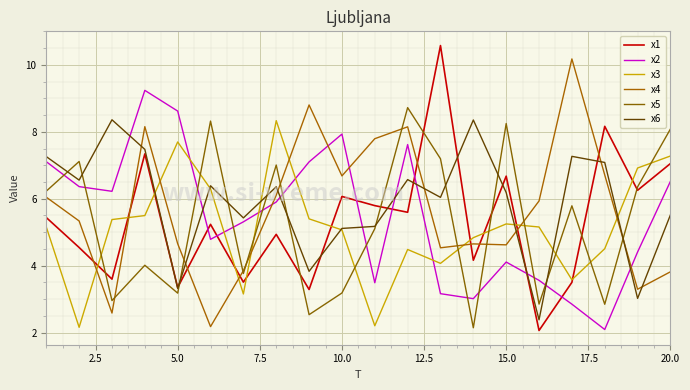

Does the chart display data point markers on the line(s)?

No